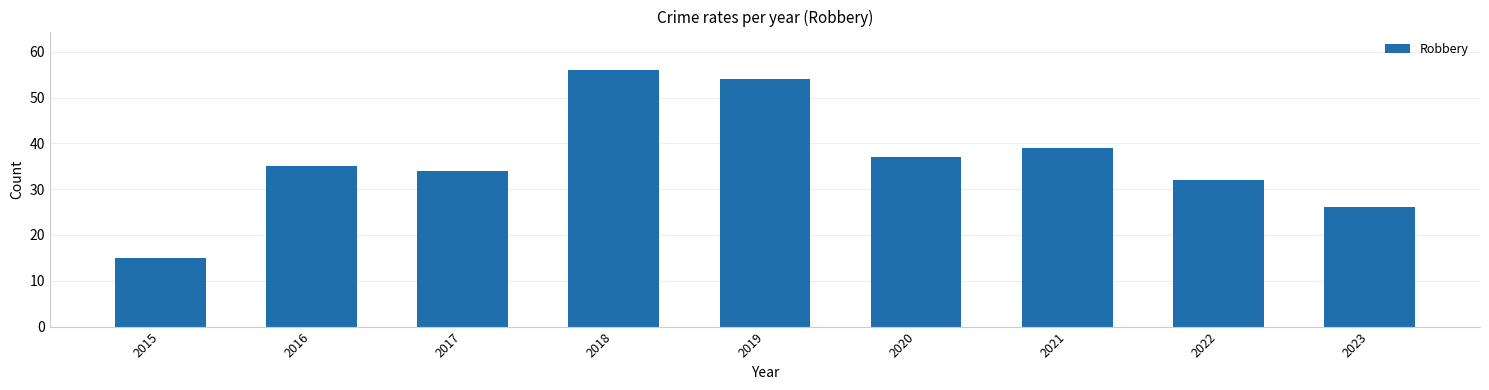

Which has a higher value, 2023 or 2020?

2020